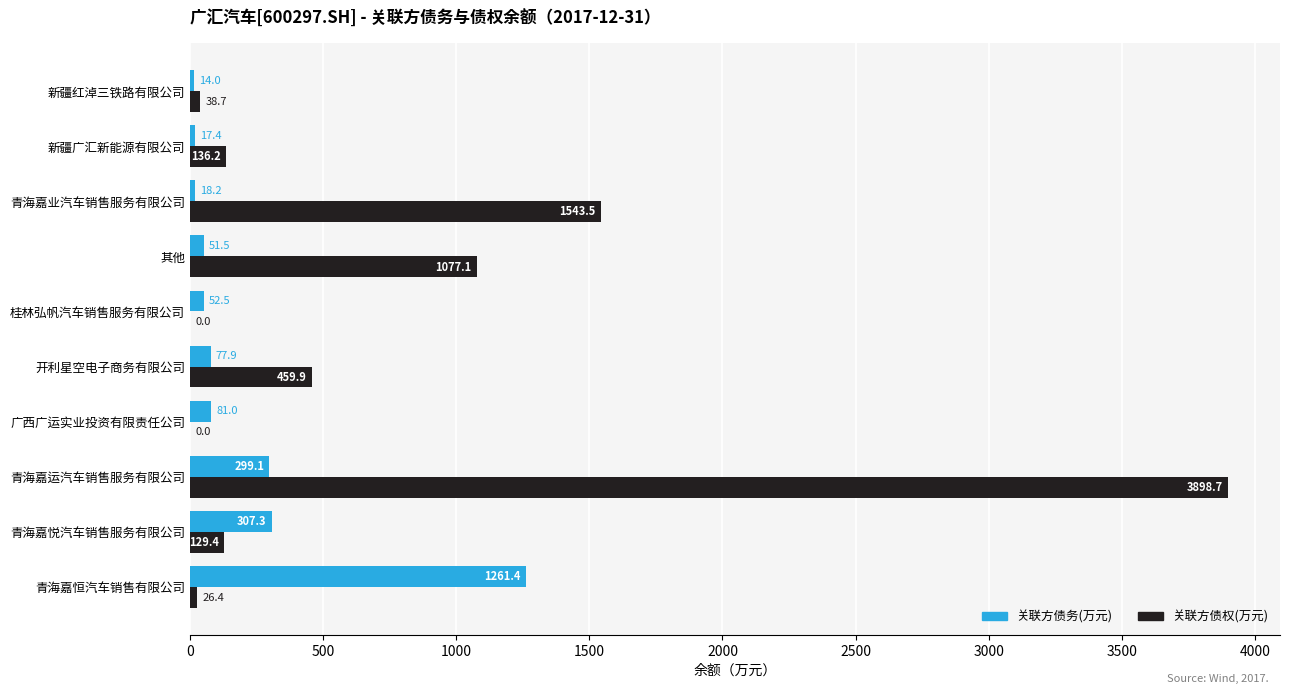

True or false: 关联方债务(万元) has a value of 81.0 at 广西广运实业投资有限责任公司.

True